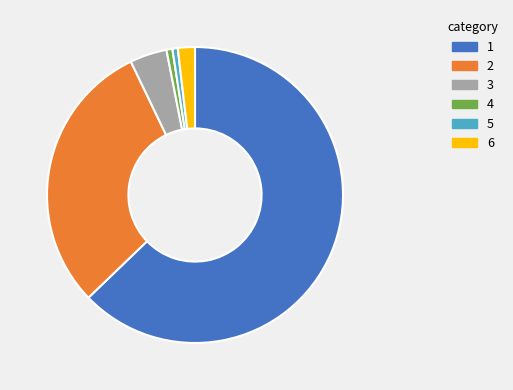

The 2 slice represents 20% of the pie. True or false?

False